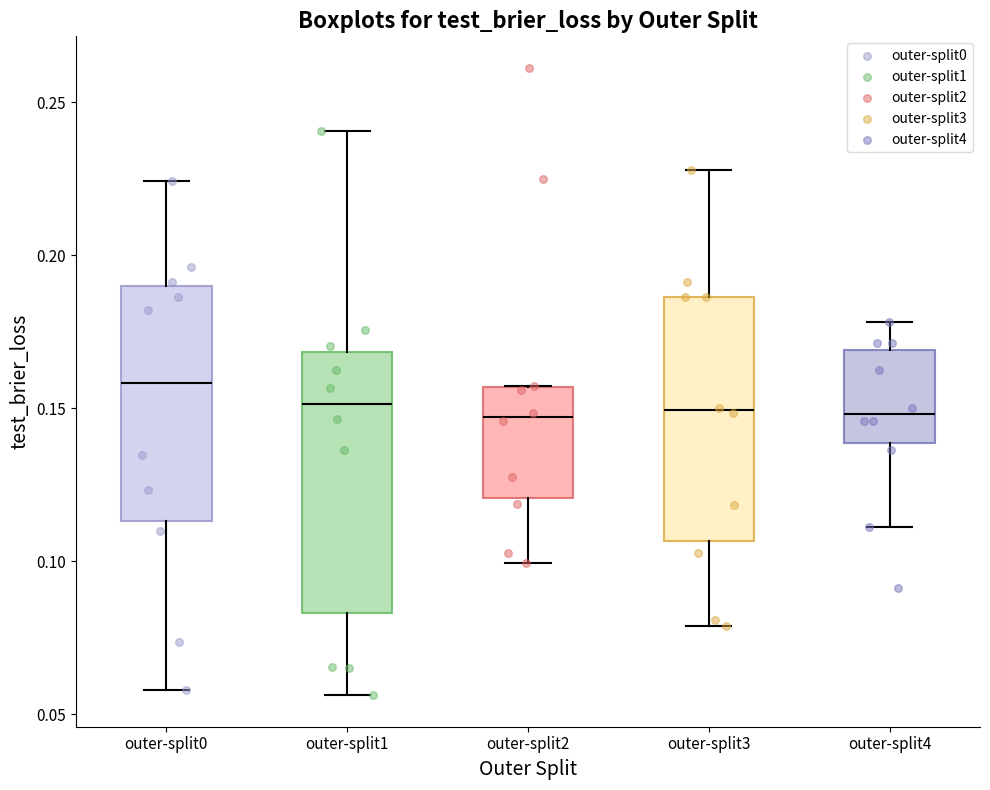

Where is the upper edge of the box for outer-split4 on the y-axis? The values are not printed on the chart, so give them approximately, as read against the axis.

0.170